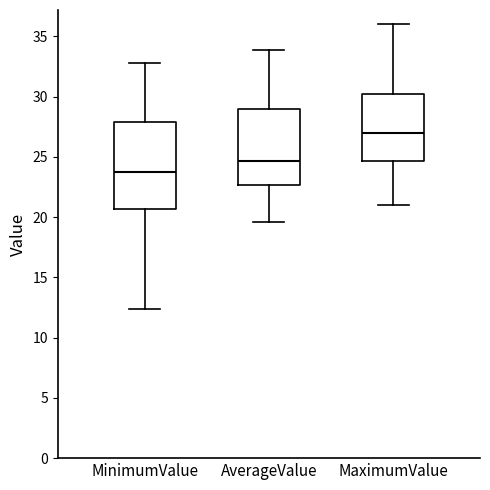

Which box has the lowest median line?

MinimumValue